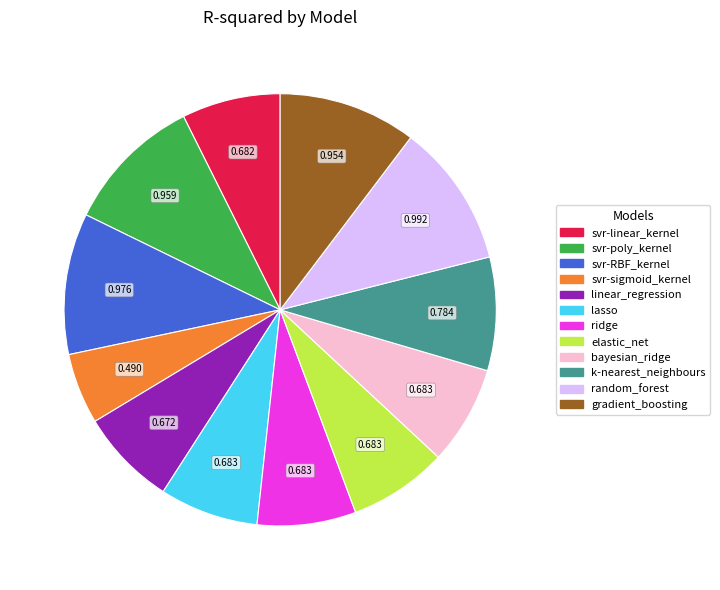

Is there a majority slice in this chart?

No